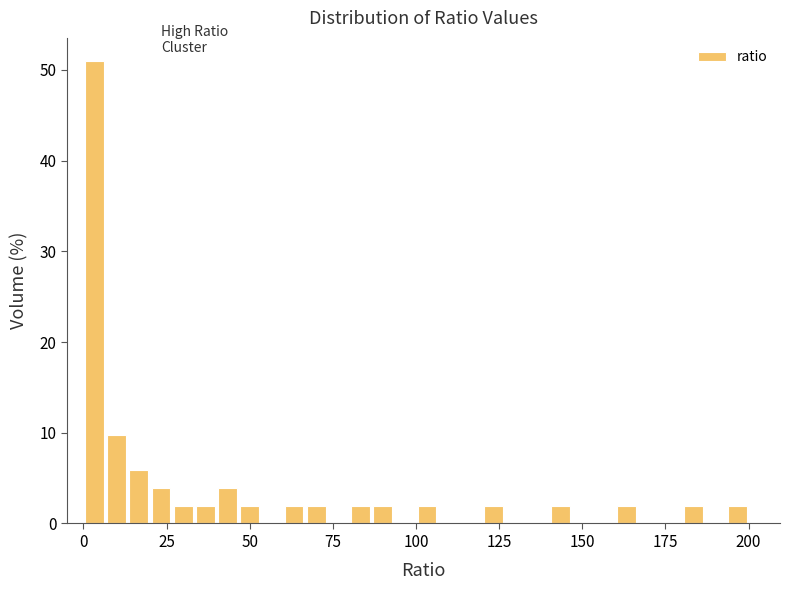

Read against the x-axis, roughly where is the centre of the tallest bar?

5